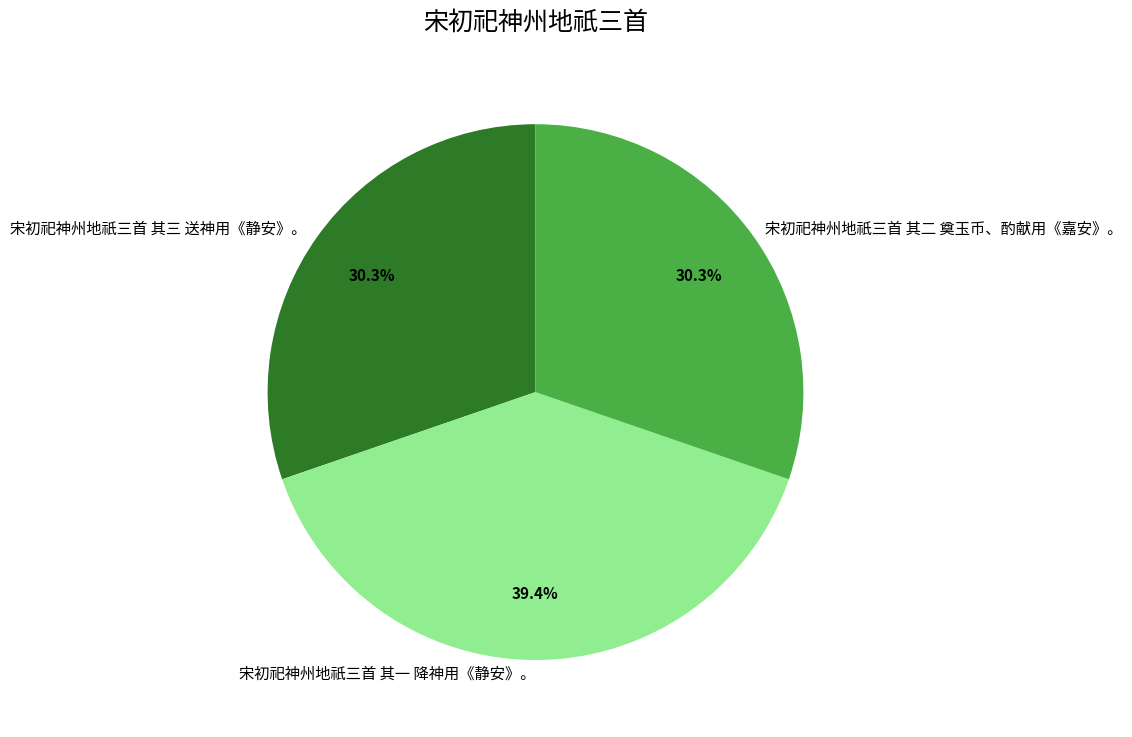

Approximately how many times larger is the value at 宋初祀神州地祇三首 其三 送神用《静安》。 compared to 宋初祀神州地祇三首 其二 奠玉币、酌献用《嘉安》。?

1.0